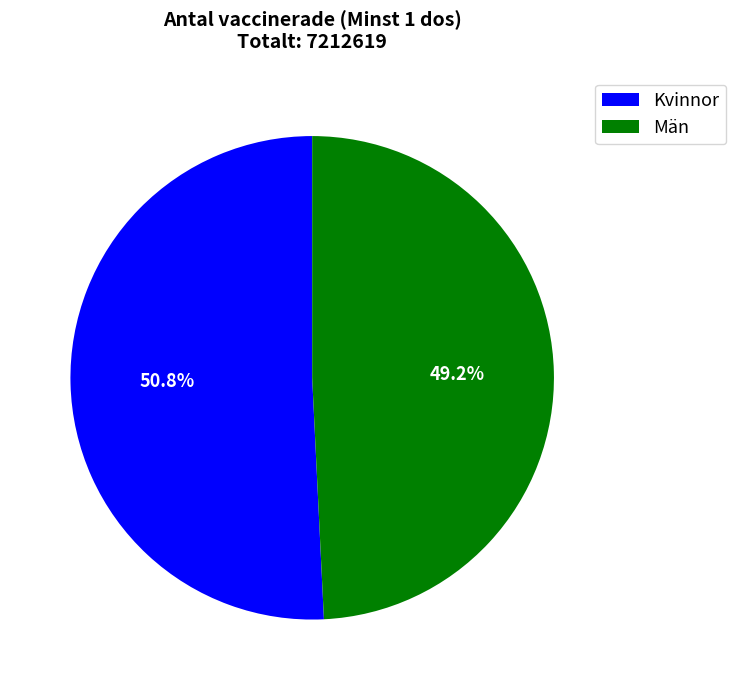

Between Män and Kvinnor, which is larger?

Kvinnor